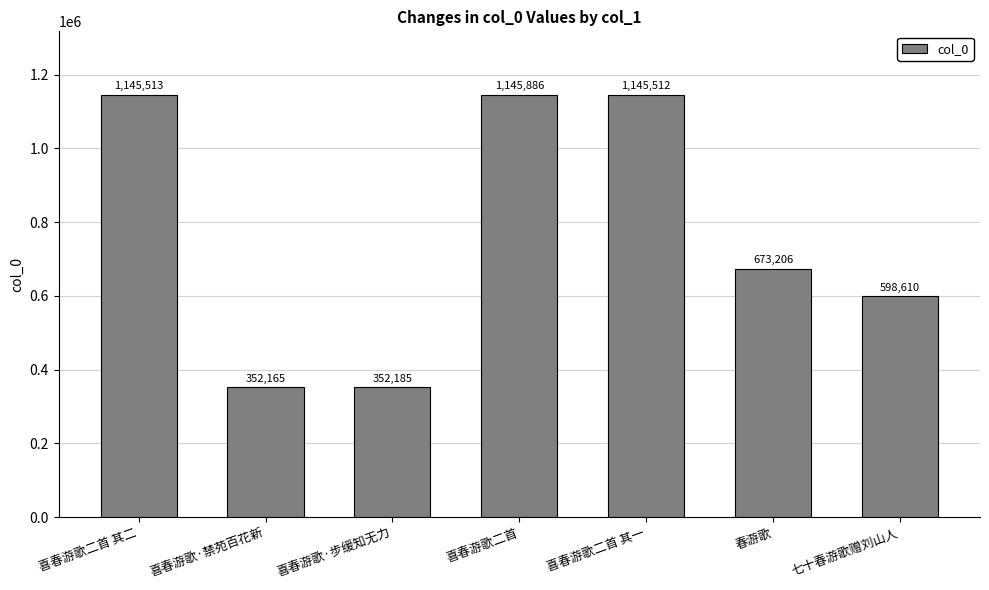

Which label corresponds to the smallest value in the chart?

喜春游歌·禁苑百花新